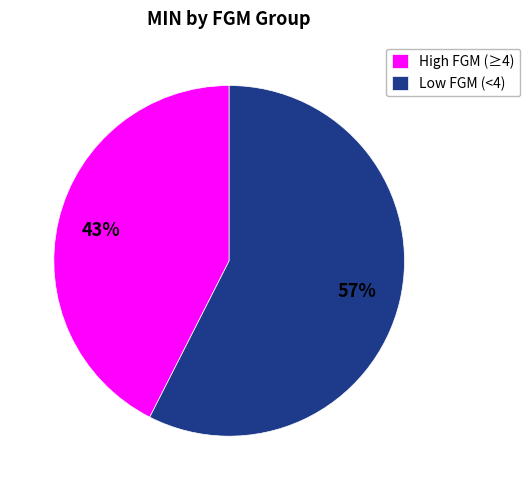

Is it true that Low FGM (<4) is 57% of the pie?

True